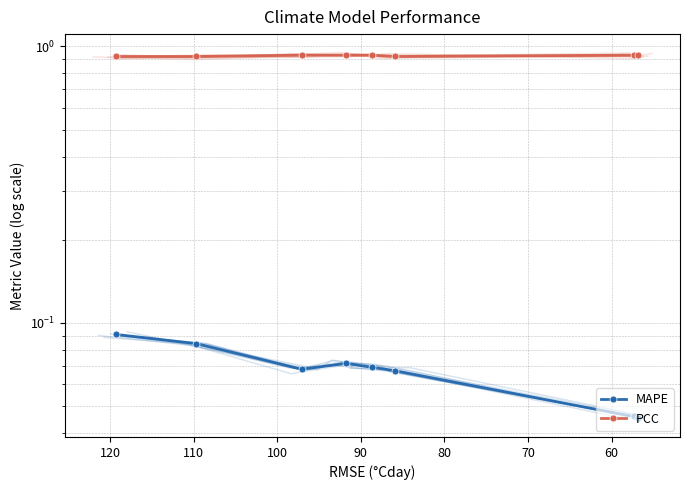

Which series has the largest total across all categories?

PCC